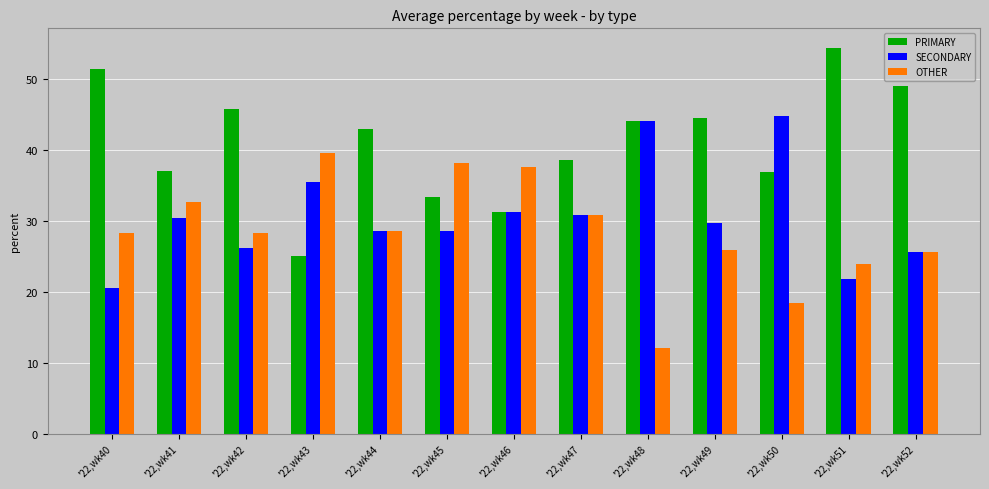

Which label corresponds to the largest value in the chart?

'22,wk51